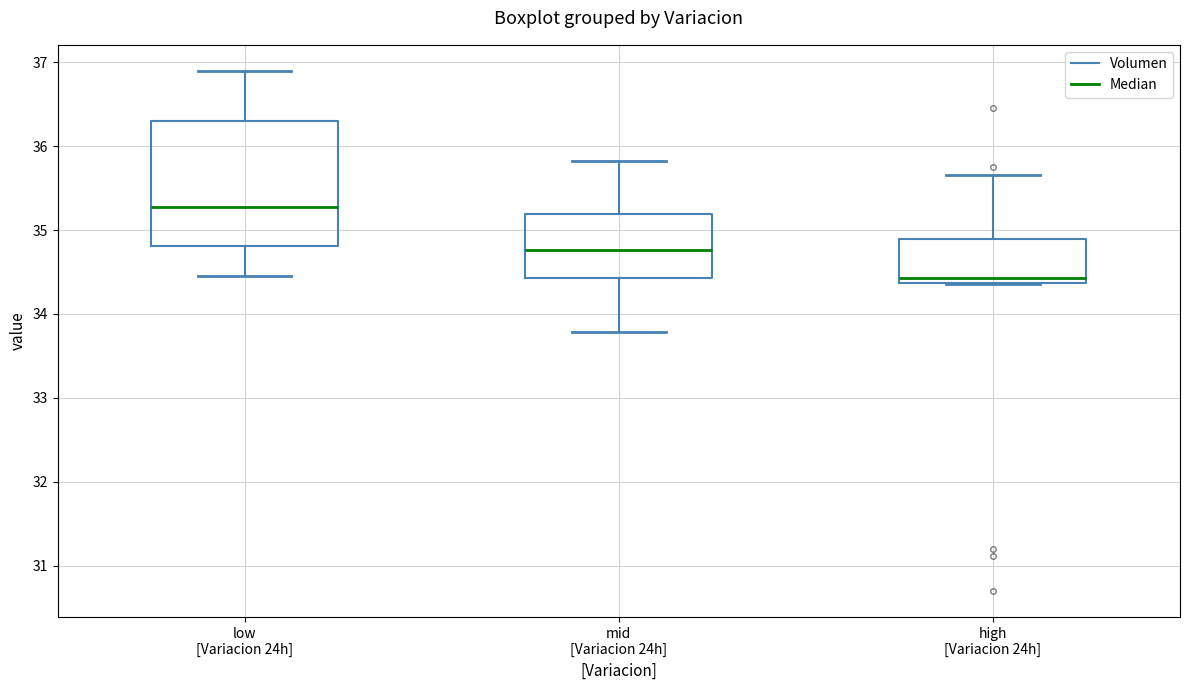

Where does the upper whisker of the box for high [Variacion 24h] end on the y-axis? The values are not printed on the chart, so give them approximately, as read against the axis.

35.7